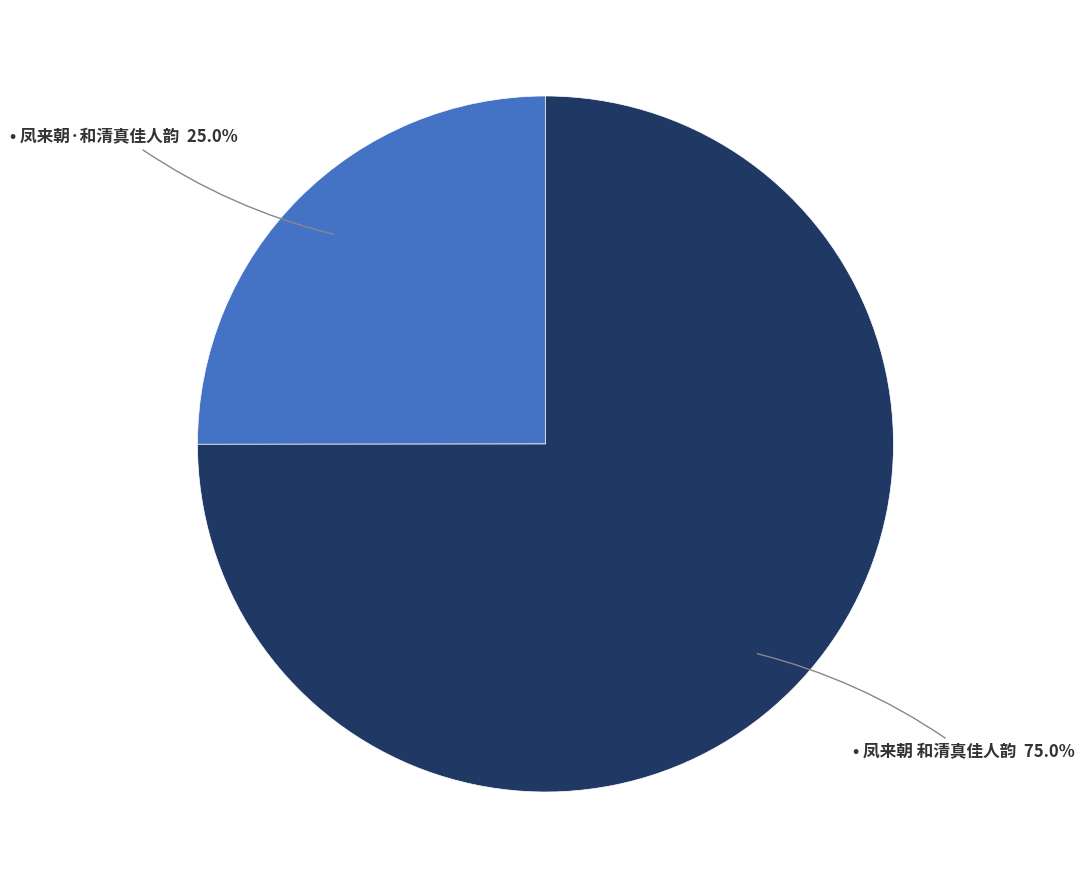

Is there any slice that represents more than half of the pie?

Yes